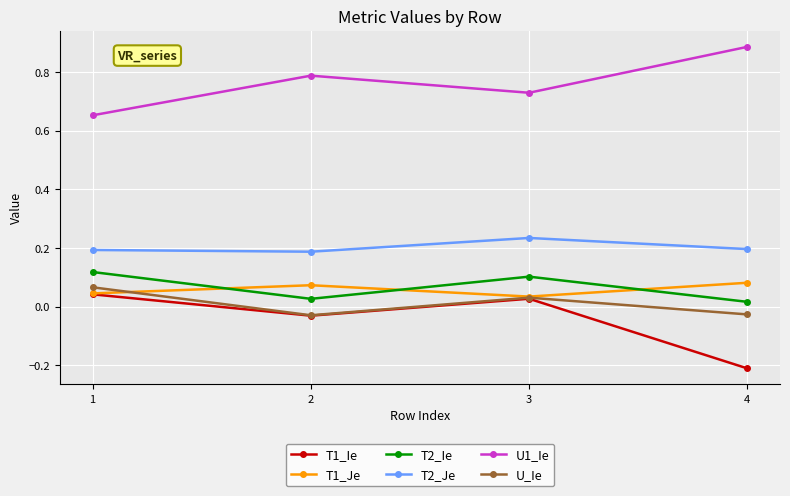

What are all the series names shown in the legend?

T1_Ie, T1_Je, T2_Ie, T2_Je, U1_Ie, U_Ie